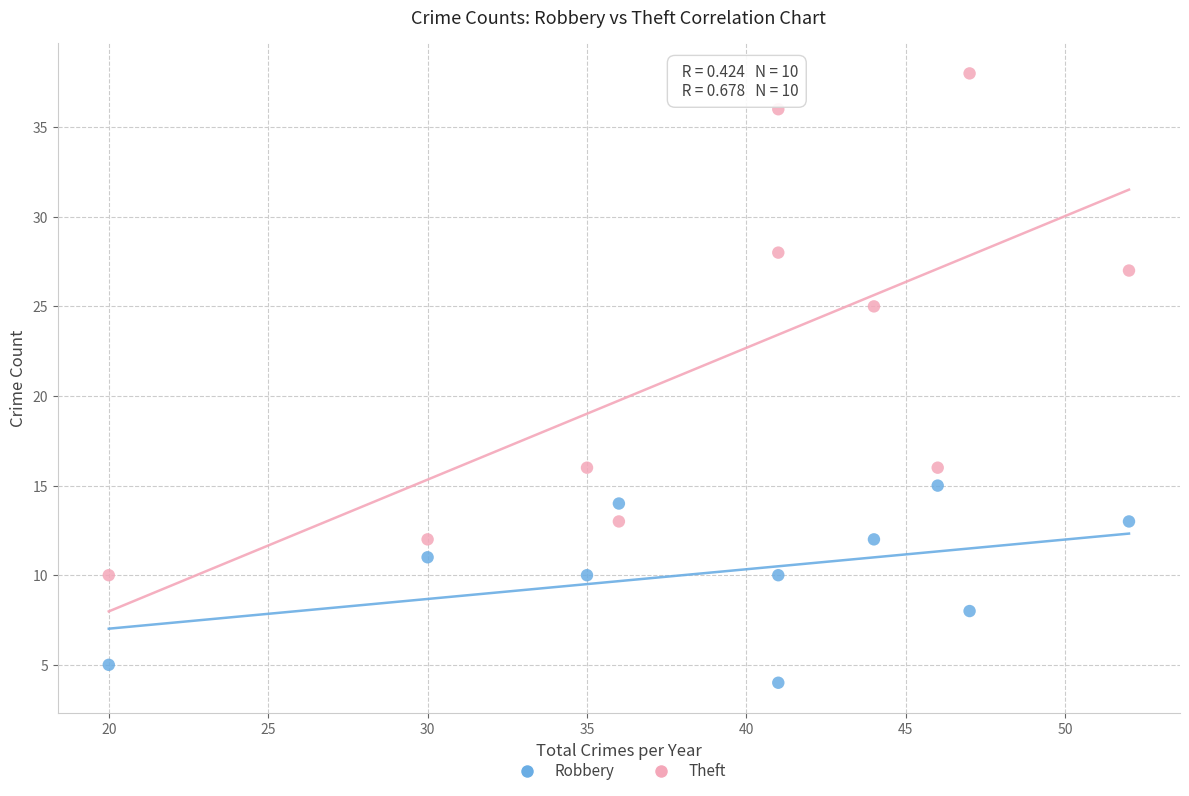

Which series reaches the maximum Y coordinate?

Theft